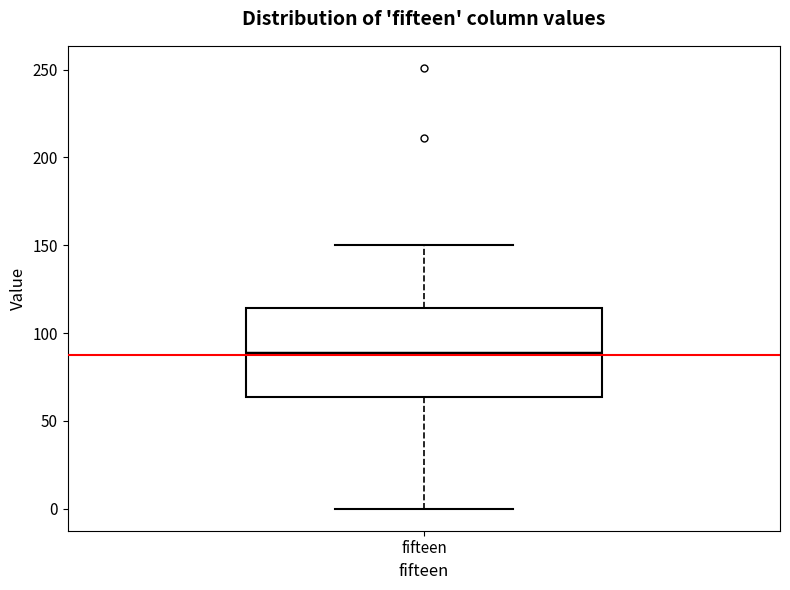

Transcribe this box plot: give where the median line is, the range the box spans, and where the two whiskers end, as read against the y-axis. The values are not printed on the chart, so give them approximately, as read against the axis.

median 90, box 65 to 115, whiskers 0 to 150